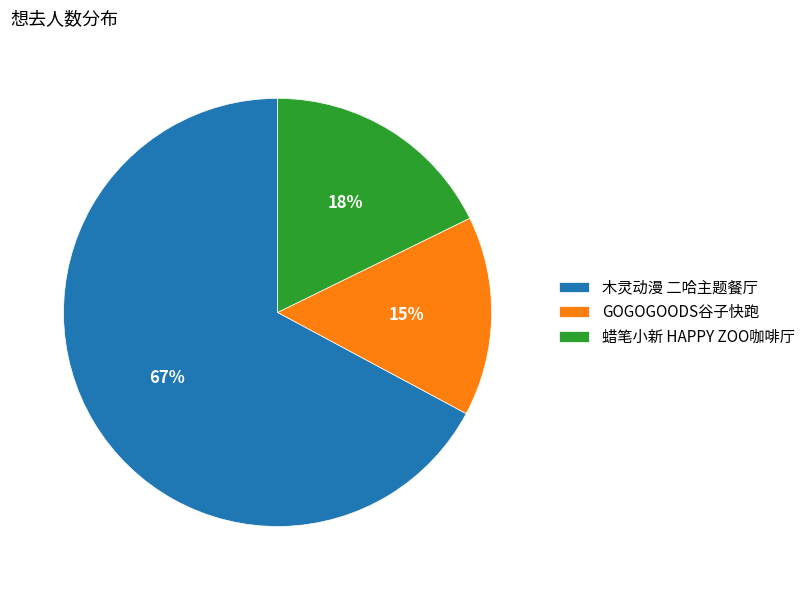

The GOGOGOODS谷子快跑 slice represents 15% of the pie. True or false?

True